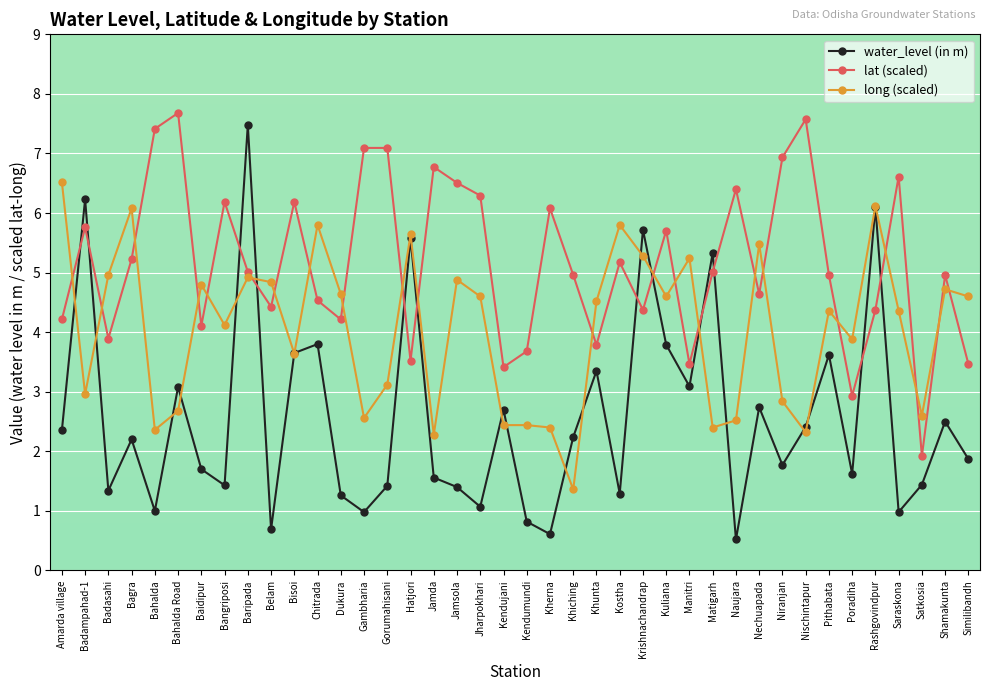

What is the average value of the long (scaled) series?

4.0